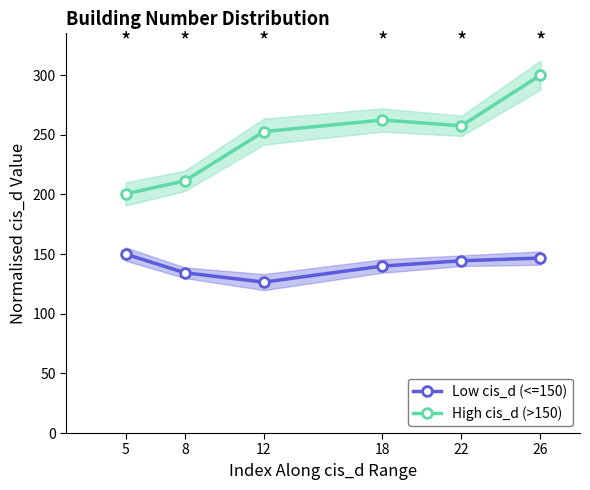

List the labels in order of High cis_d (>150) value, largest first.

26, 18, 22, 12, 8, 5